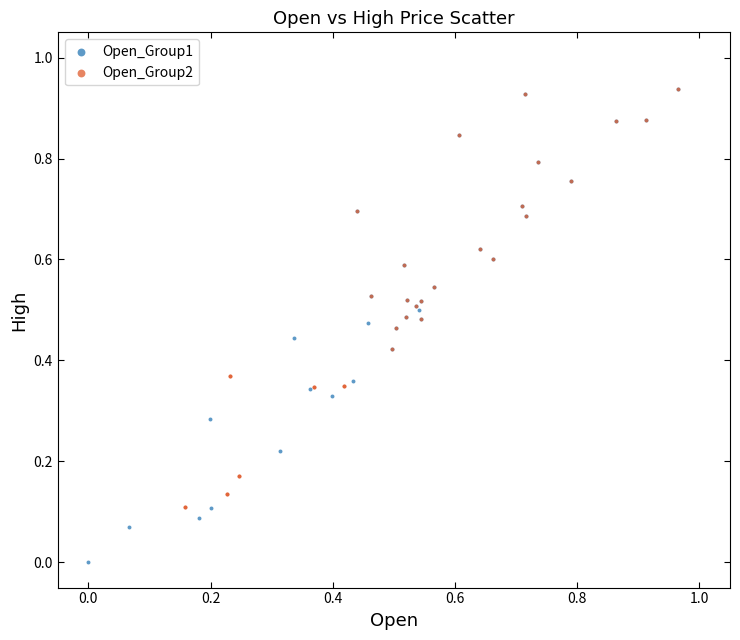

What are all the series names shown in the legend?

Open_Group1, Open_Group2